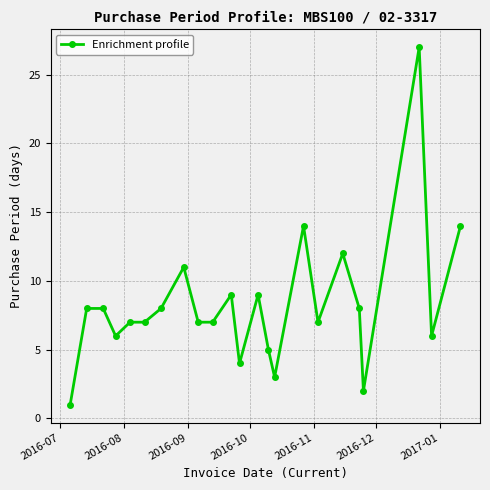

How many data points does each series have?

23